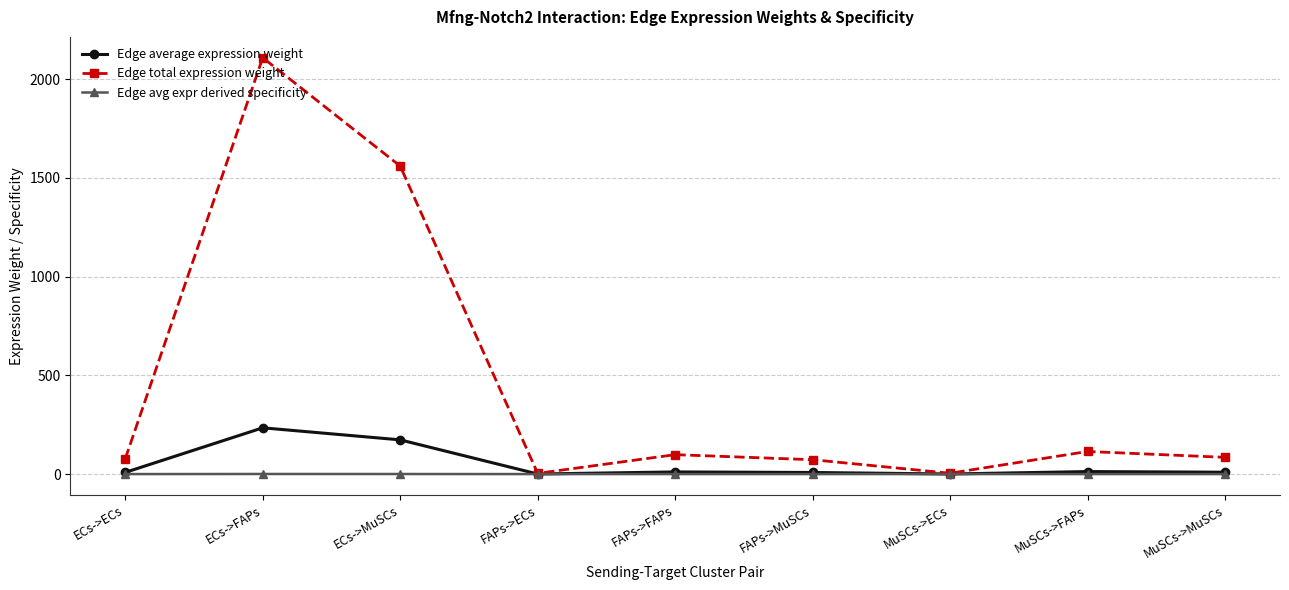

What is the average value of the Edge avg expr derived specificity series?

0.1